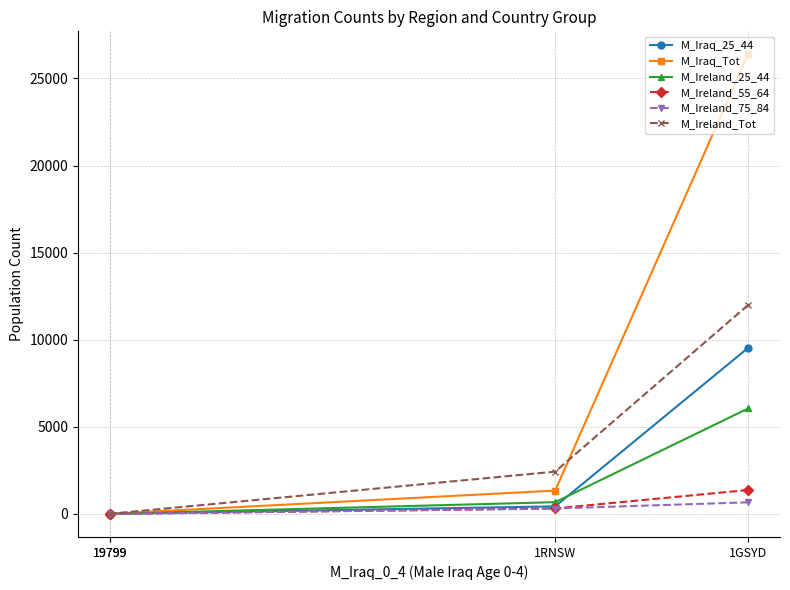

At which category does the chart reach its peak across all series?

1GSYD